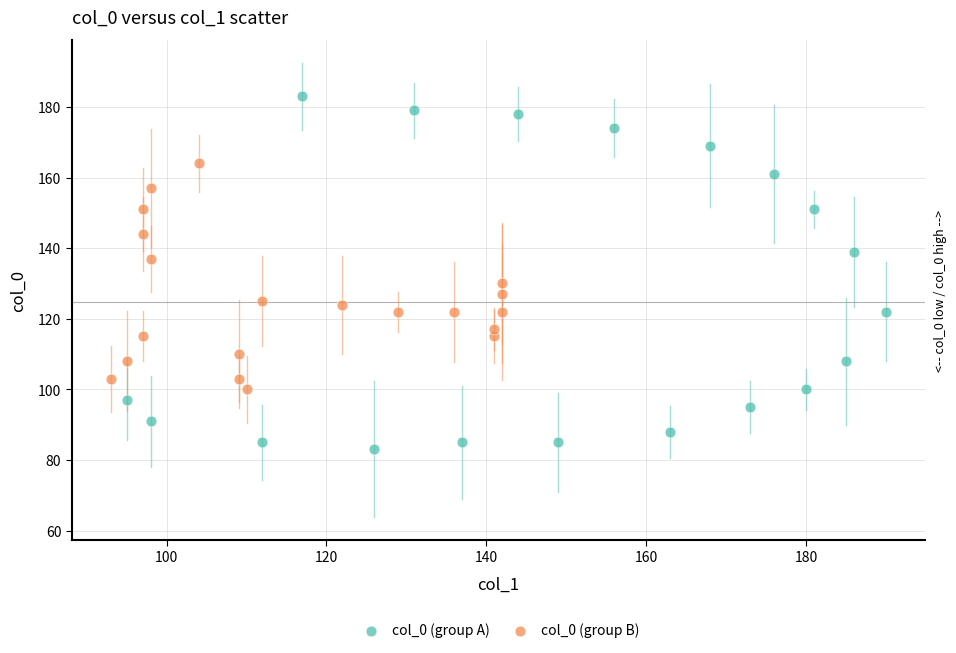

Which series contains the highest Y value?

col_0 (group A)